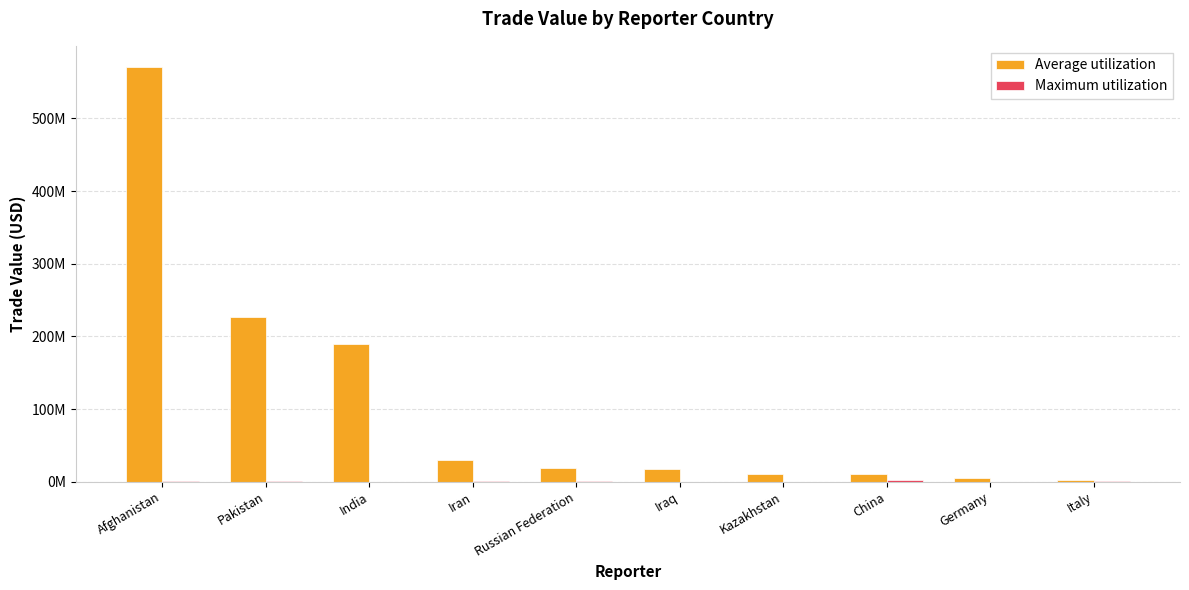

Are the bars horizontal?

No